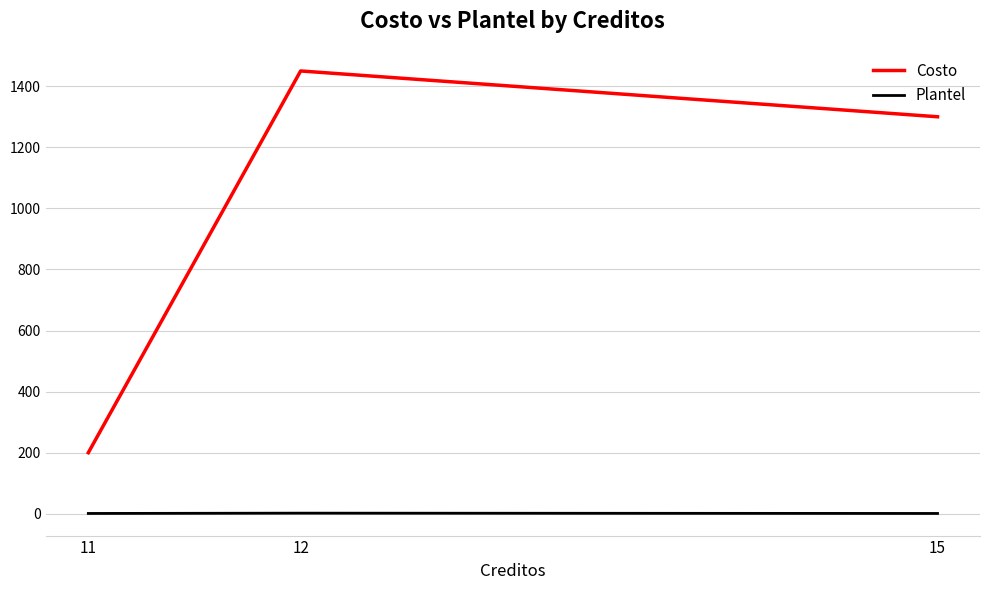

What is the sum of the Plantel values at 11 and 15?

2